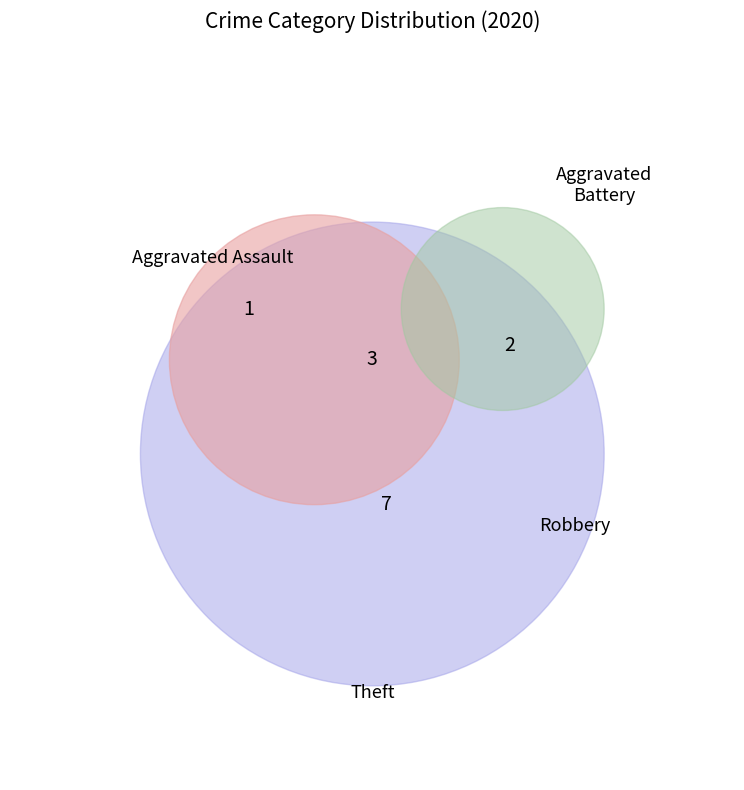

Do Aggravated Battery and Theft together represent more than half of the pie?

Yes